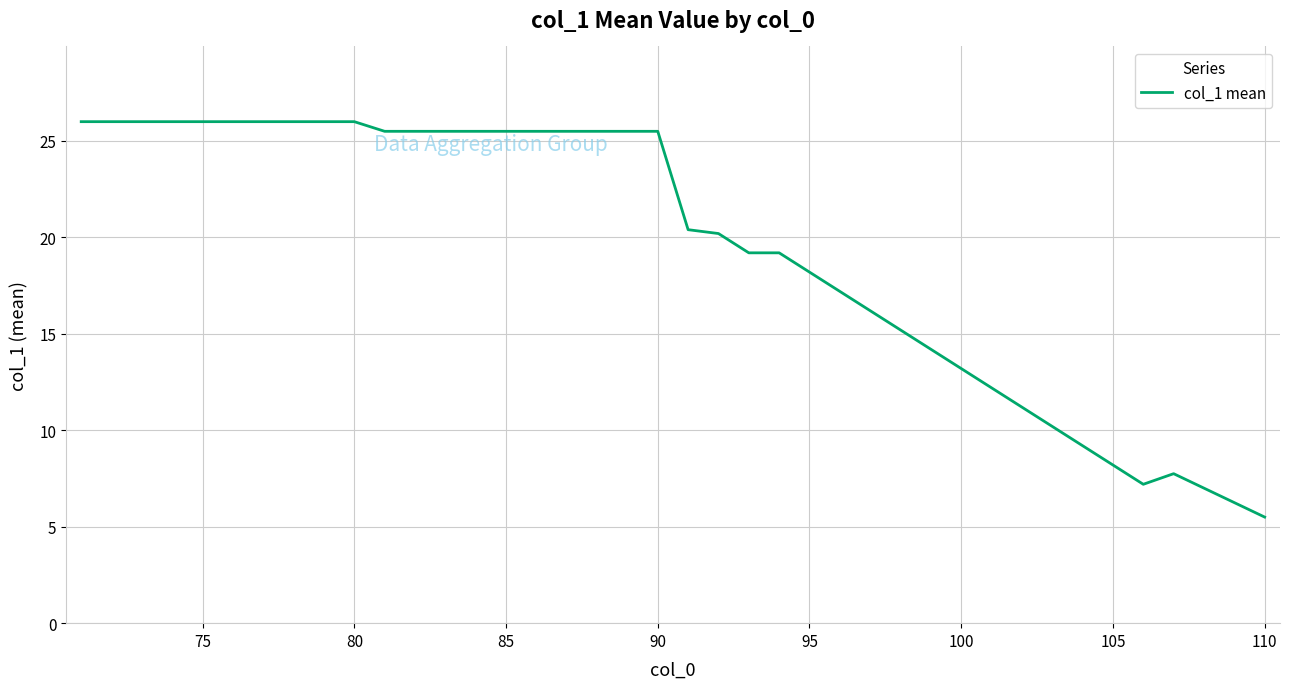

What is the maximum value shown in the chart?

26.0